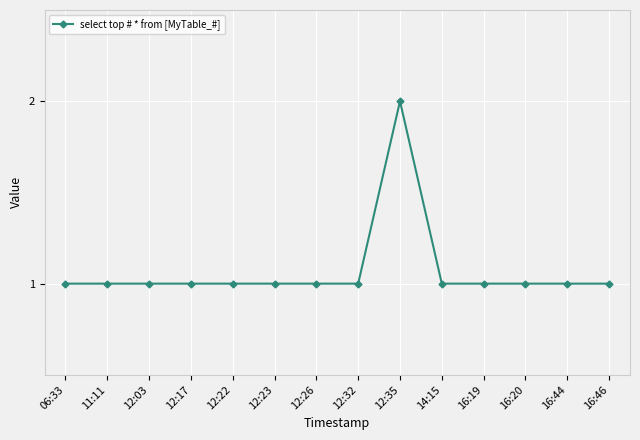

Count the number of data series in this chart.

1